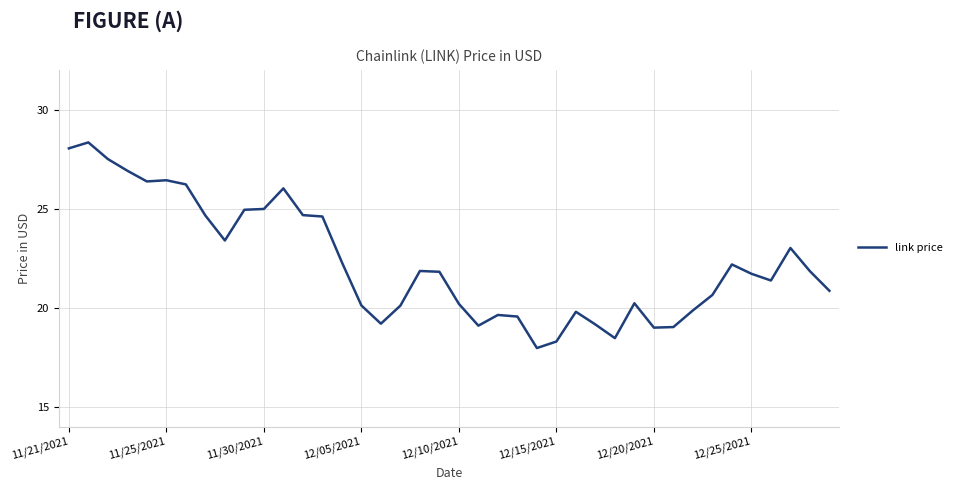

What is the maximum value shown in the chart?

28.3